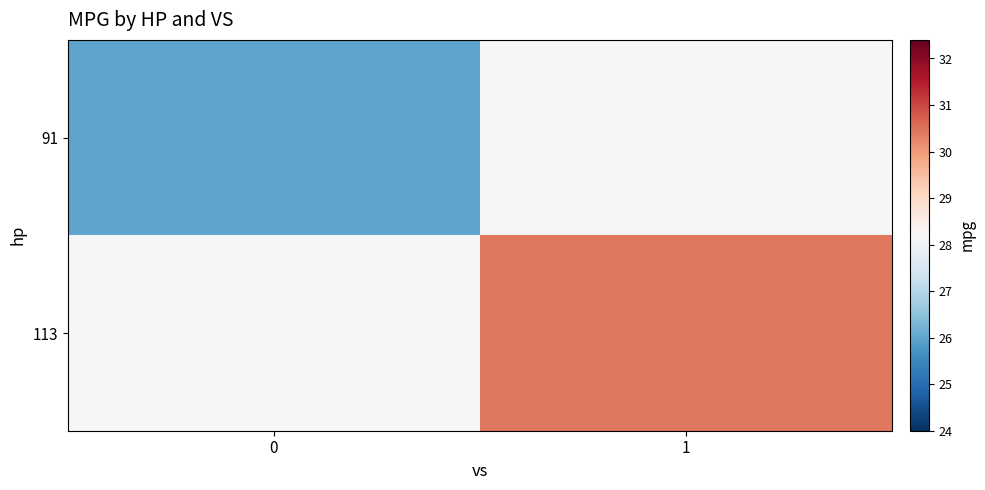

How many series are shown in this chart?

2